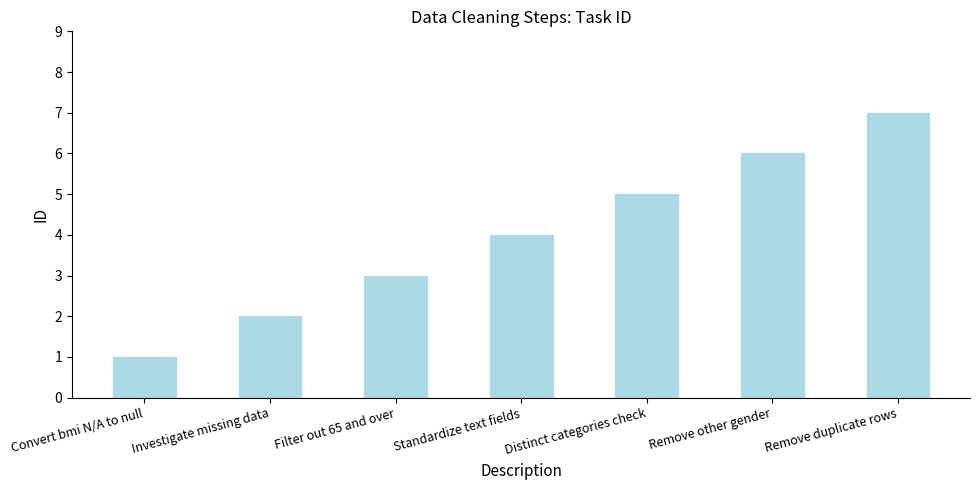

What value does the data have at Standardize text fields?

4